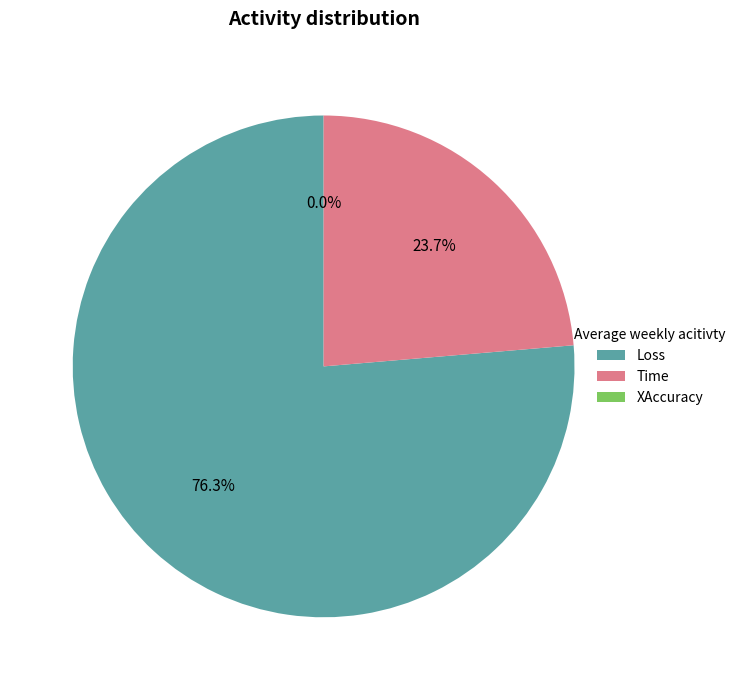

Which category accounts for the majority?

Loss